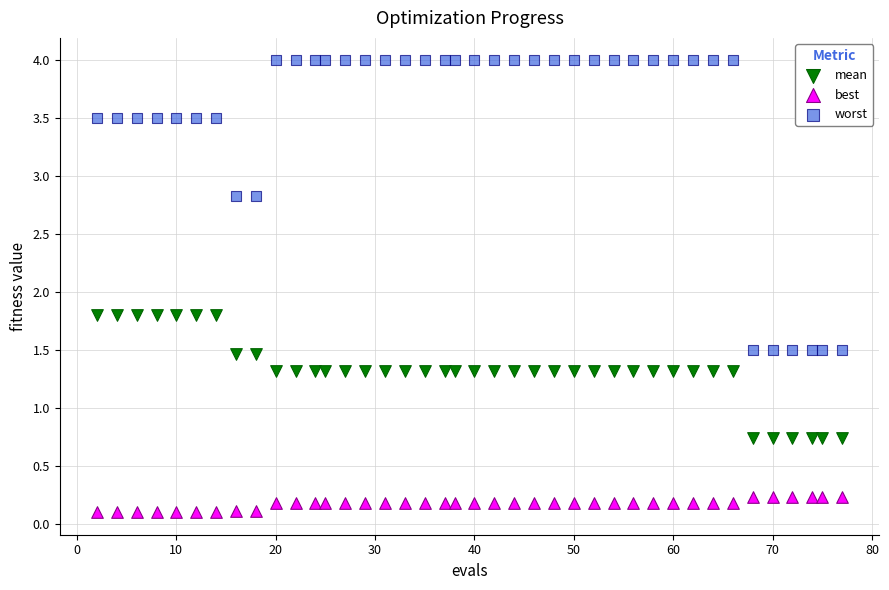

Which series has the widest spread of Y values?

worst